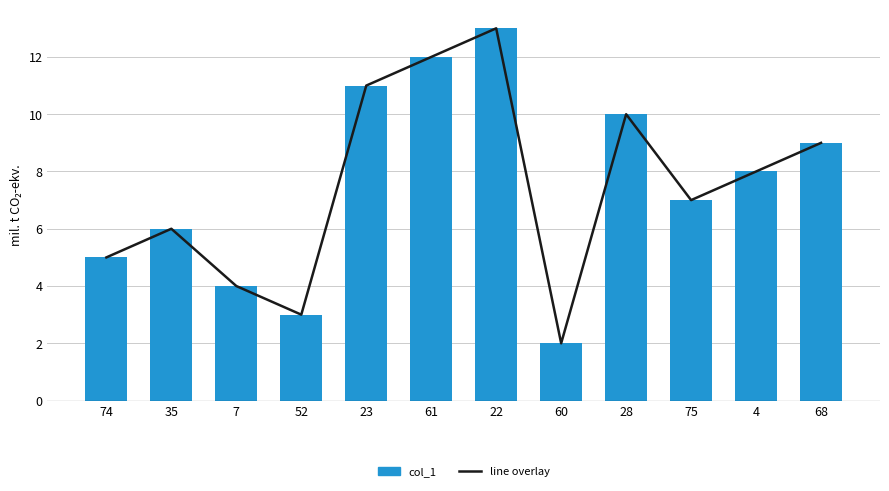

Reading left to right, list all the values displayed in this chart.

74=5.0	35=6.0	7=4.0	52=3.0	23=11.0	61=12.0	22=13.0	60=2.0	28=10.0	75=7.0	4=8.0	68=9.0